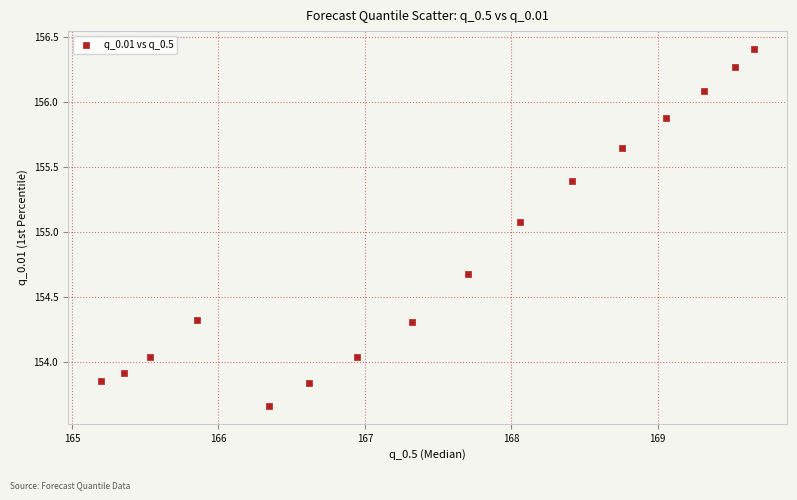

What is the range of Y values (max minus min)?

2.7